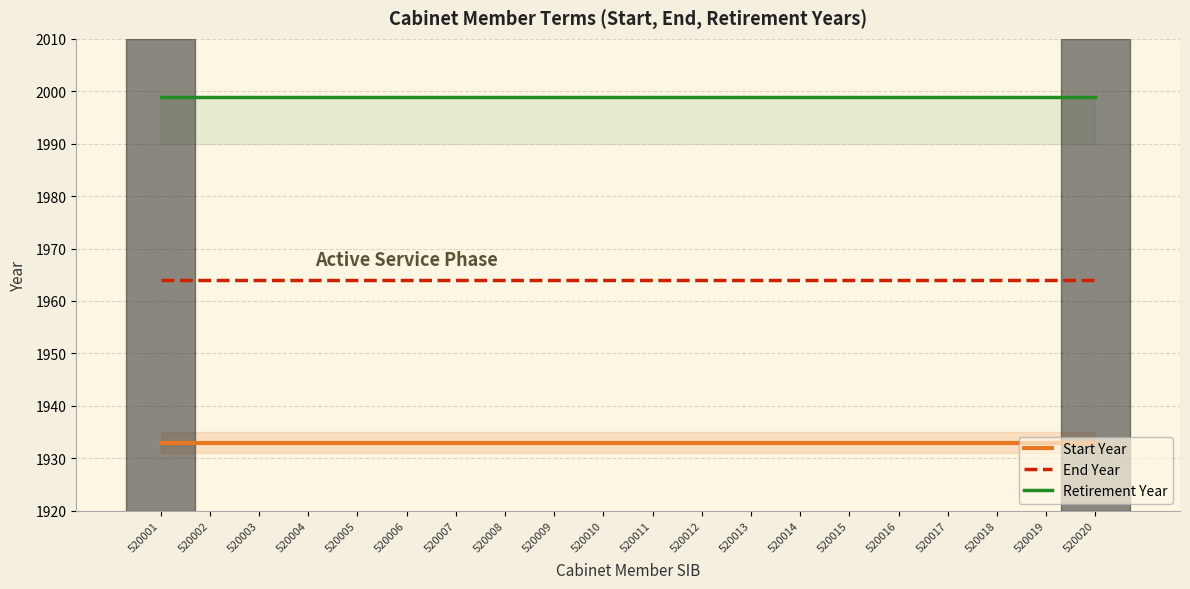

What is the sum of the Retirement Year values at 520017 and 520003?

3998